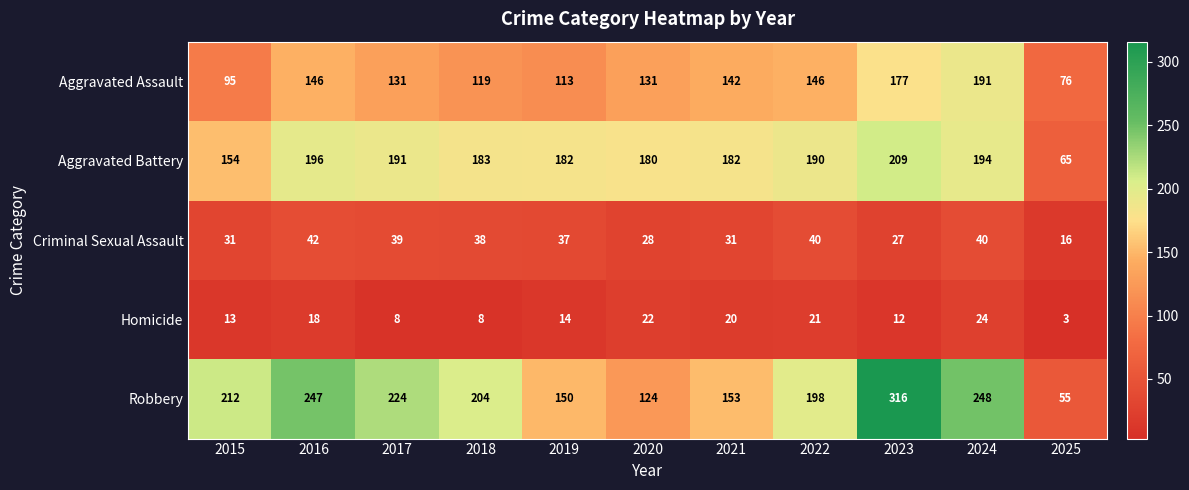

Which category has the highest value across all series?

2023